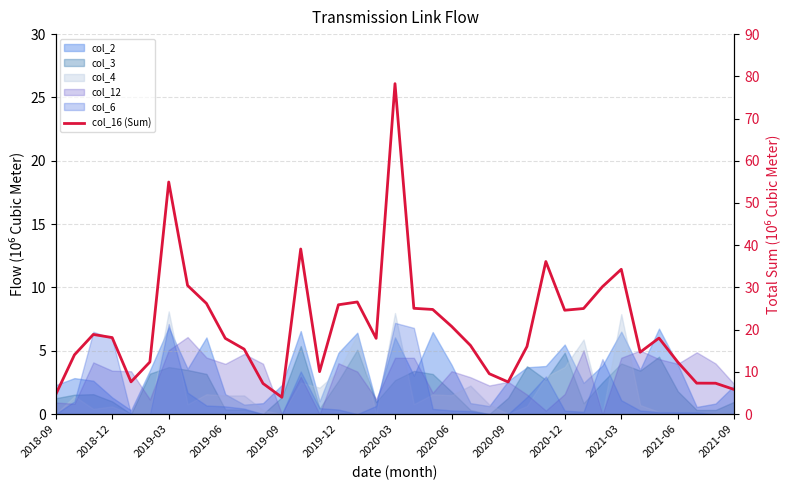

Reading right to left, extract all data points from this chart.

5.8	7.3	7.3	12.3	18.0	14.7	34.3	30.2	25.0	24.6	36.1	16.0	7.6	9.6	16.3	20.8	24.8	25.1	78.3	17.9	26.6	25.9	10.1	39.1	4.0	7.3	15.4	17.9	26.2	30.5	55.0	12.3	7.6	18.1	18.9	14.0	4.6